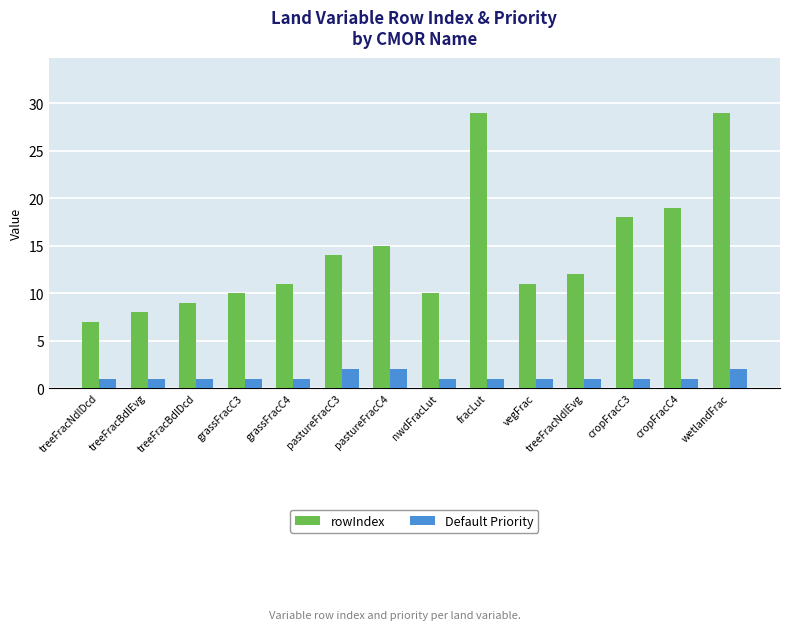

What is the difference between the maximum and minimum values in the Default Priority series?

1